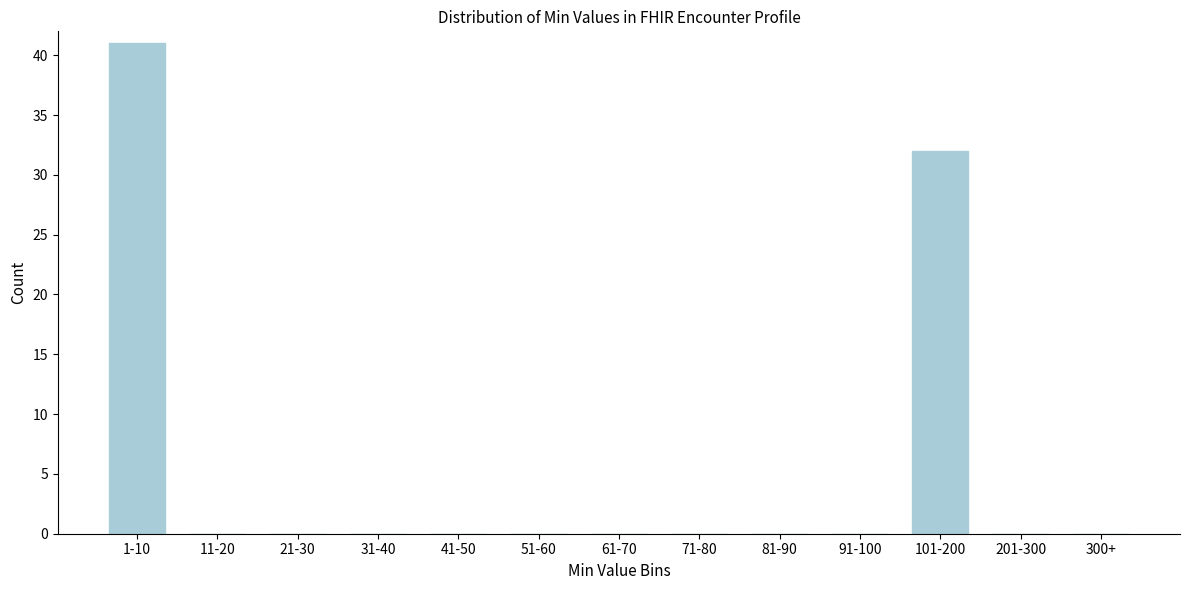

Reading right to left, what are all the values shown in this chart?

300+=0	201-300=0	101-200=32	91-100=0	81-90=0	71-80=0	61-70=0	51-60=0	41-50=0	31-40=0	21-30=0	11-20=0	1-10=41